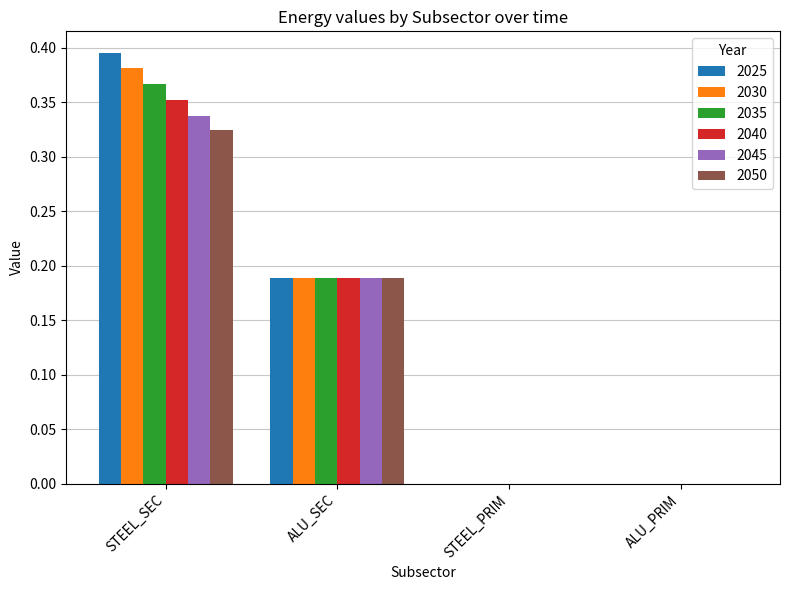

Is it true that 2035 equals 0.2 at ALU_PRIM?

False